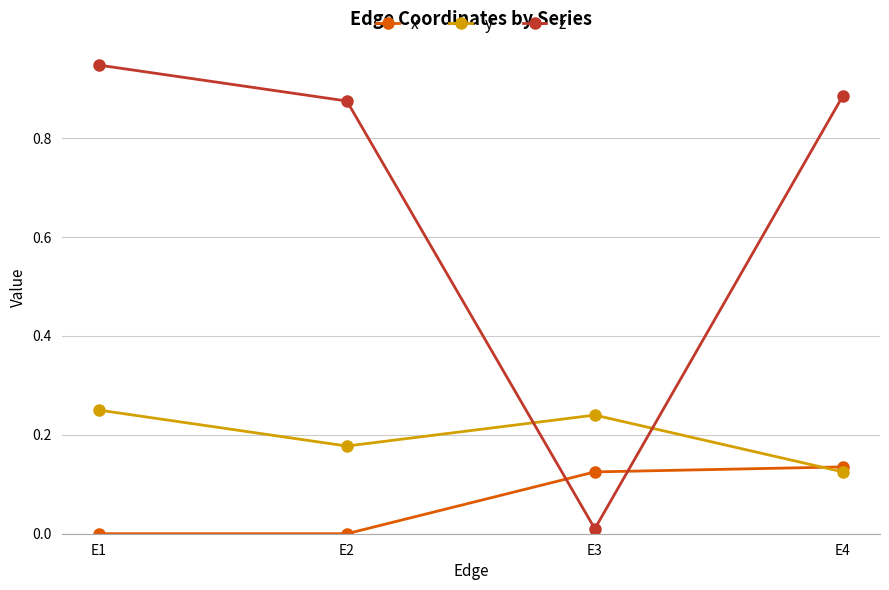

What is the spread (max minus min) of values at E4?

0.8